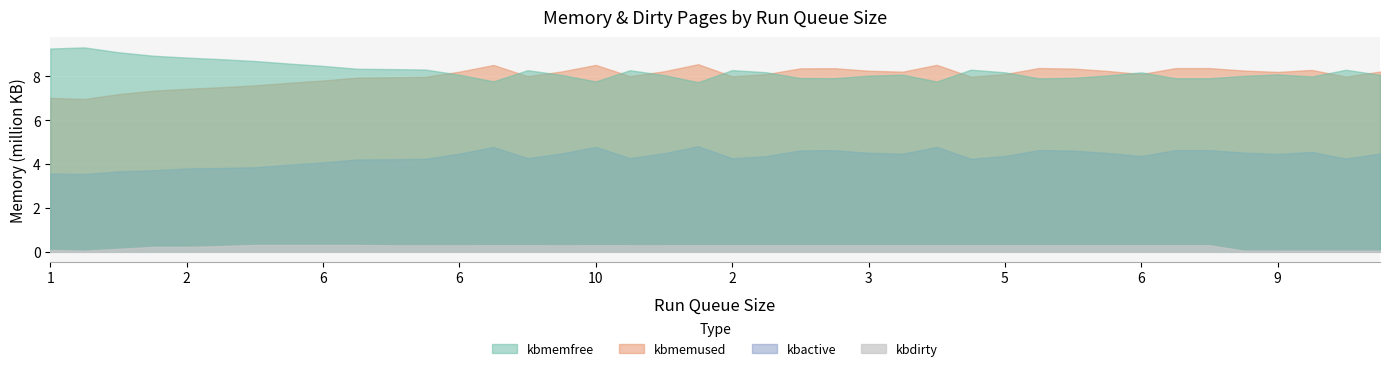

What is the average value of the kbdirty series?

248754